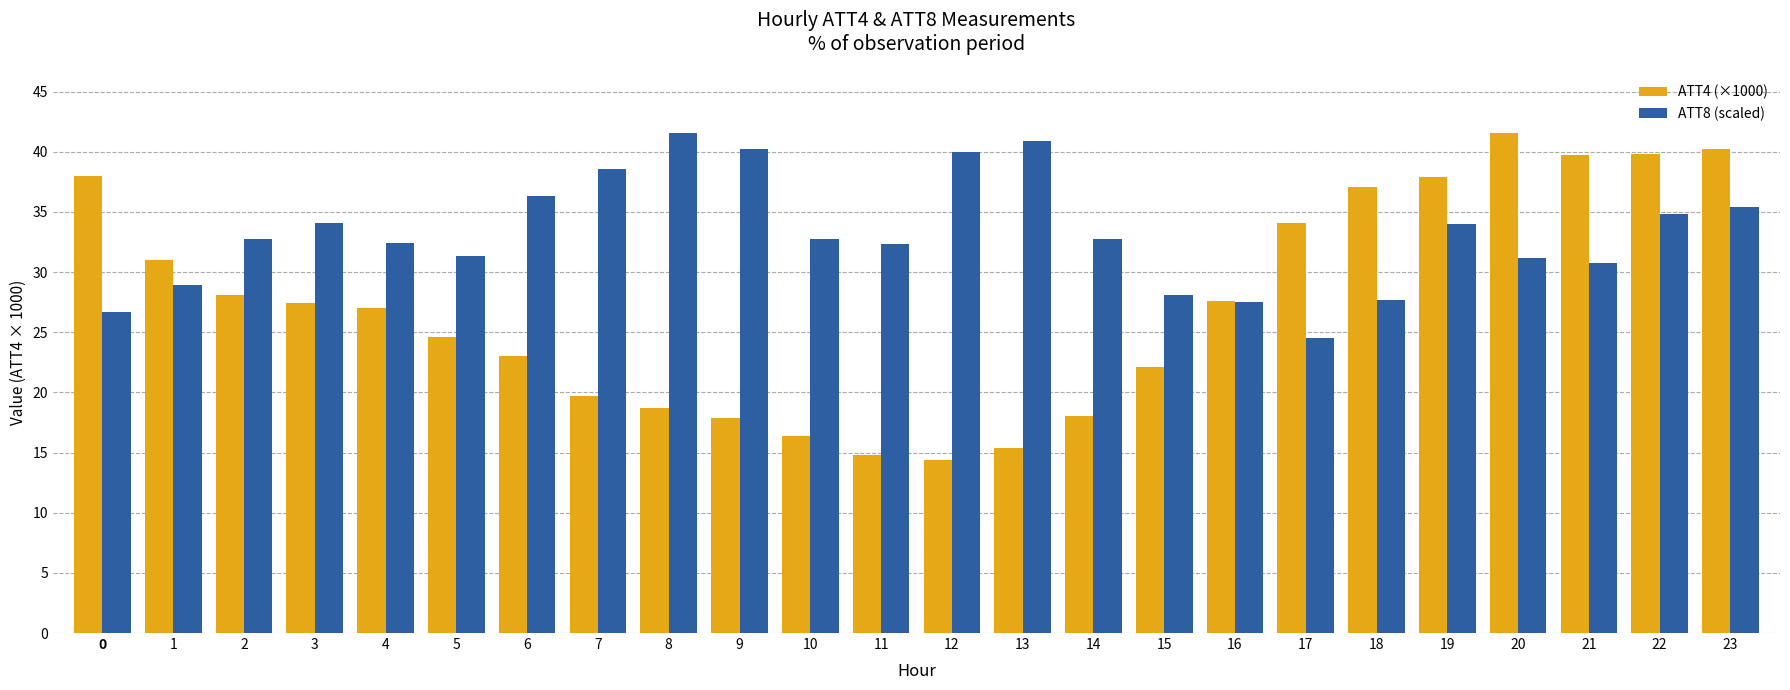

Which category has the highest value in the ATT4 (×1000) series?

20